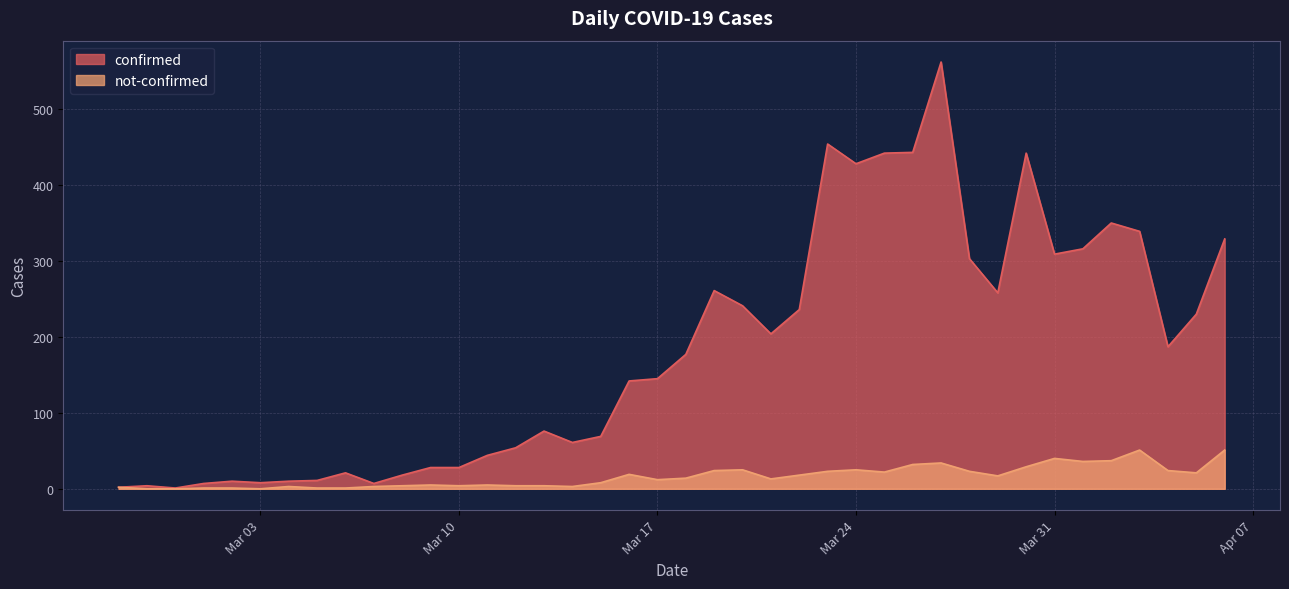

Between 2020-03-30 and 2020-03-15, which is larger?

2020-03-30